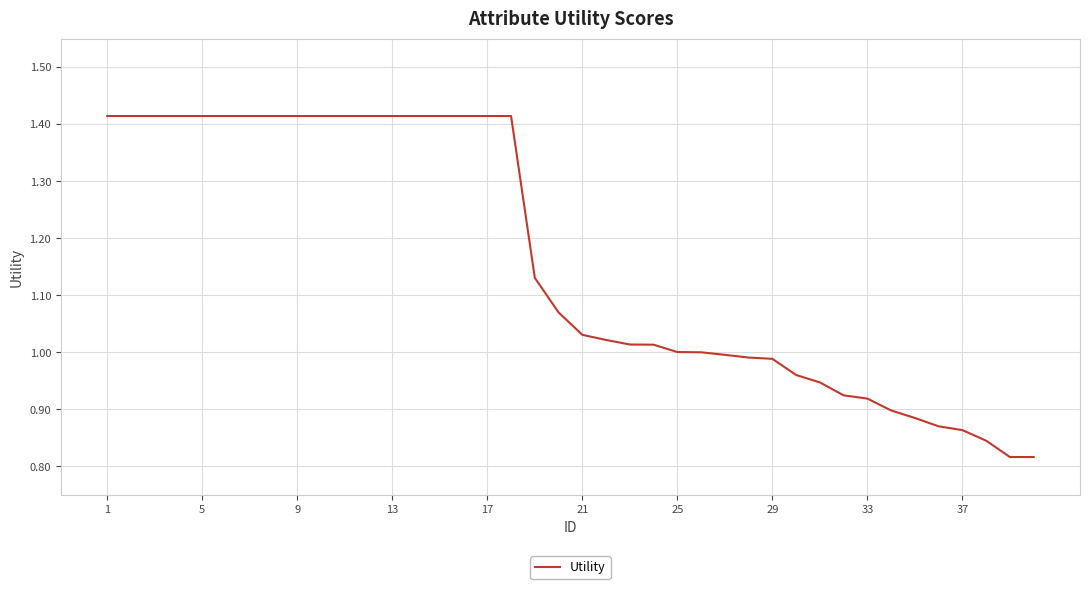

What is the difference between the maximum and minimum values?

0.6